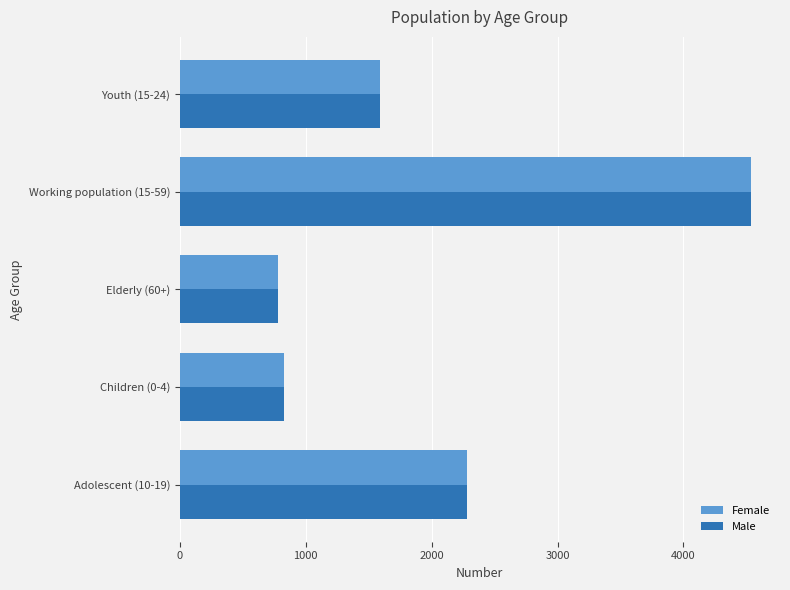

At which category is the sum across all series the highest?

Working population (15-59)